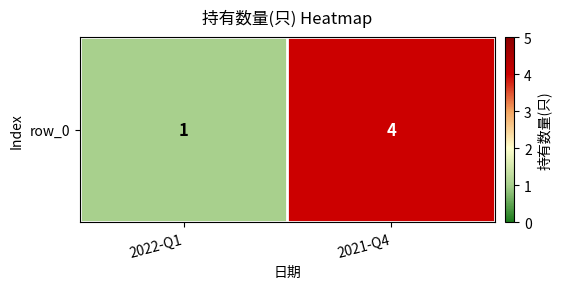

Between 2022-Q1 and 2021-Q4, which is larger?

2021-Q4